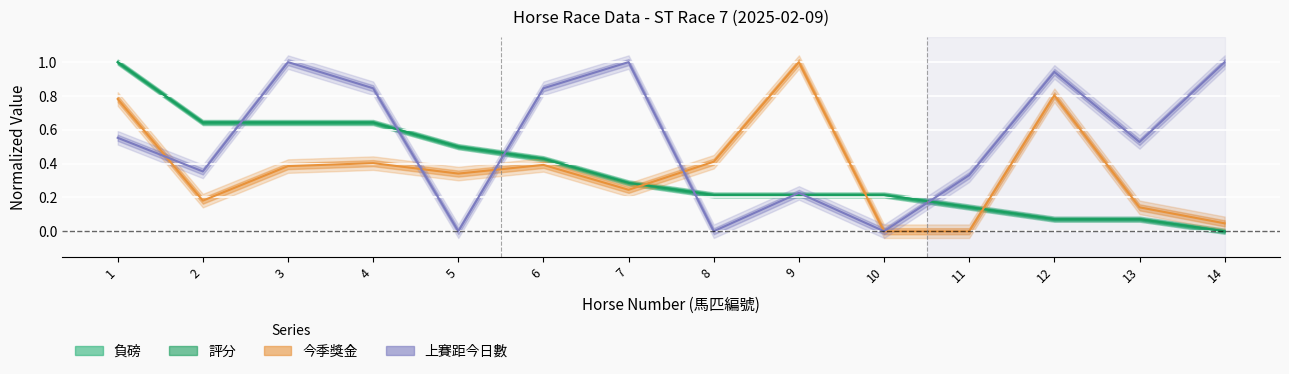

What is the difference between the maximum and minimum values in the 今季獎金 series?

1.0